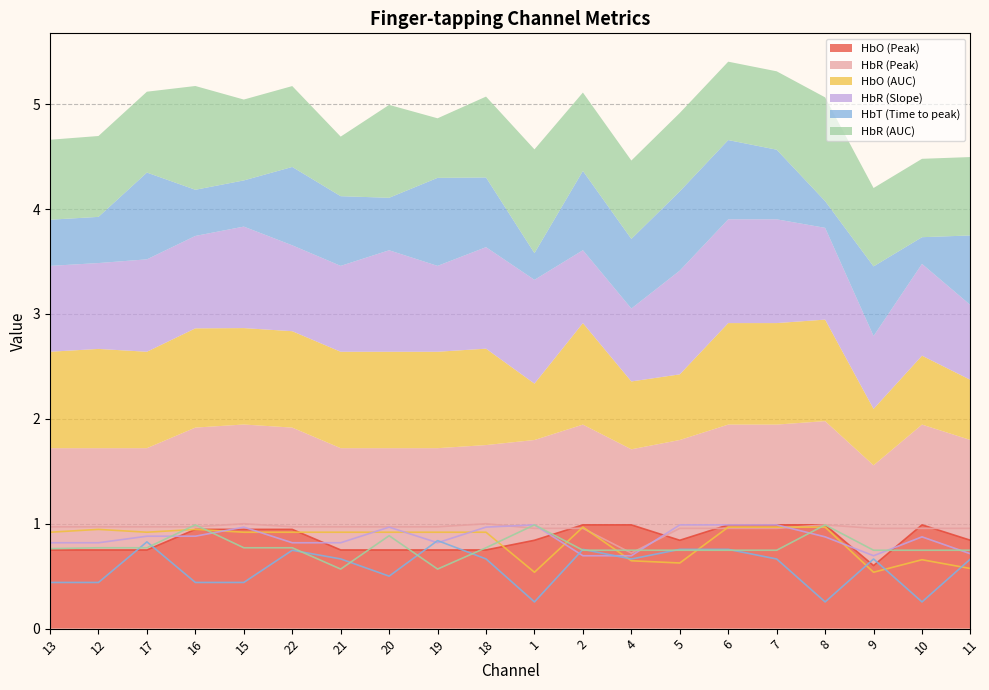

The HbR (AUC) series shows 0.5 at 16. True or false?

False